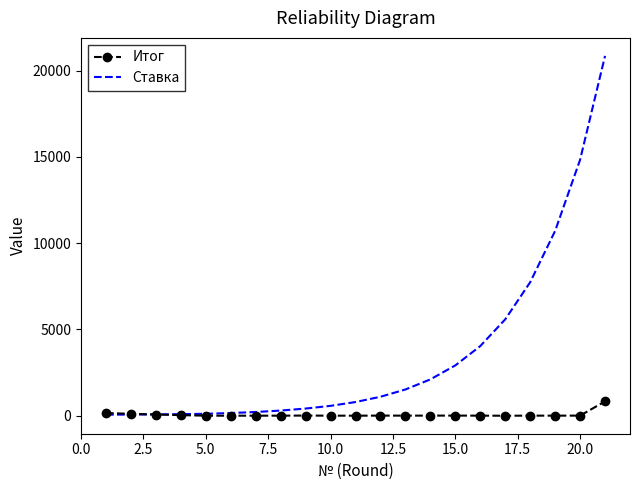

Which series has the largest range (max minus min)?

Ставка